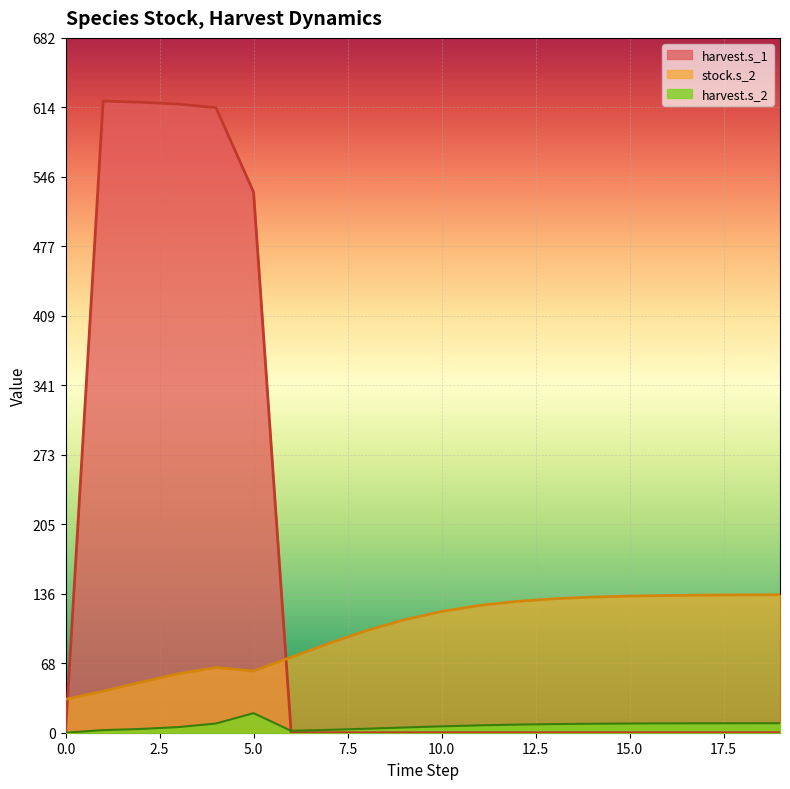

What is the difference between the maximum and second lowest values in the stock.s_2 series?

94.7